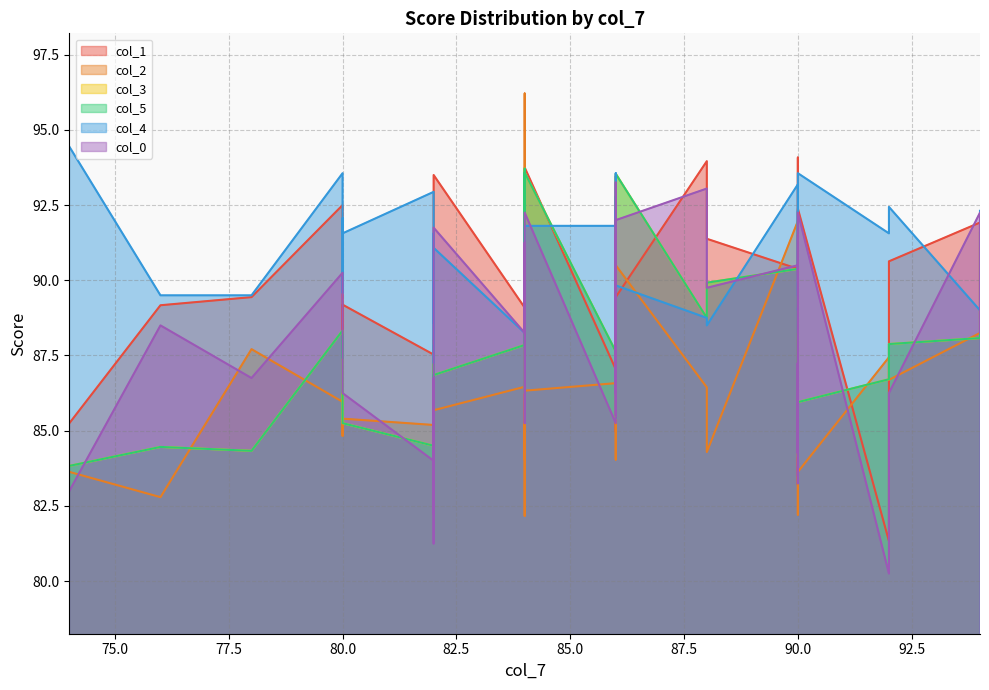

The value of col_4 at 90 is 93.2. True or false?

True